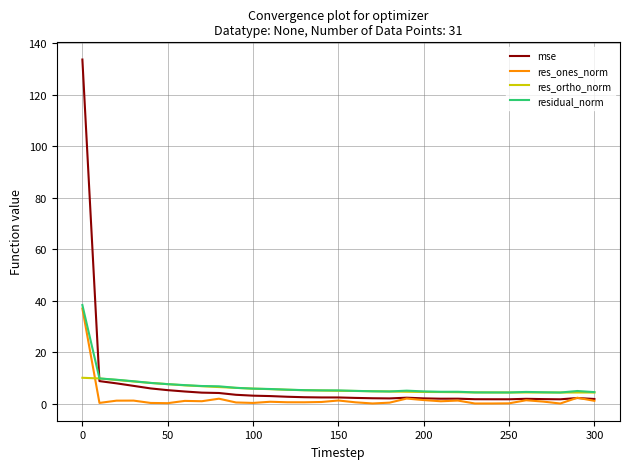

Which series has the widest spread of values?

mse